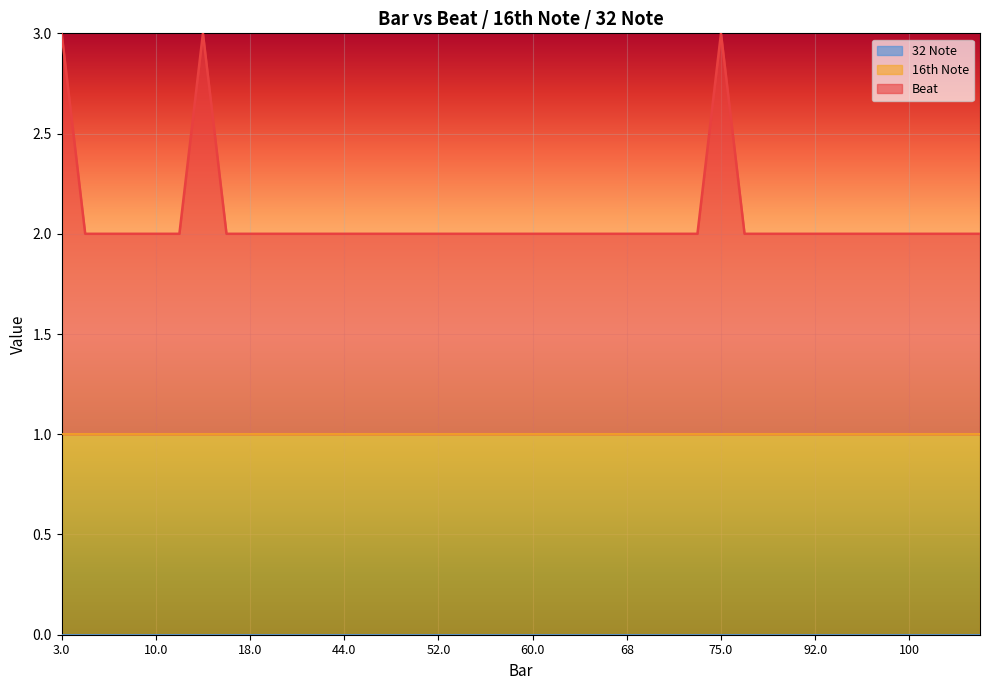

True or false: 32 Note and Beat cross at least once.

False